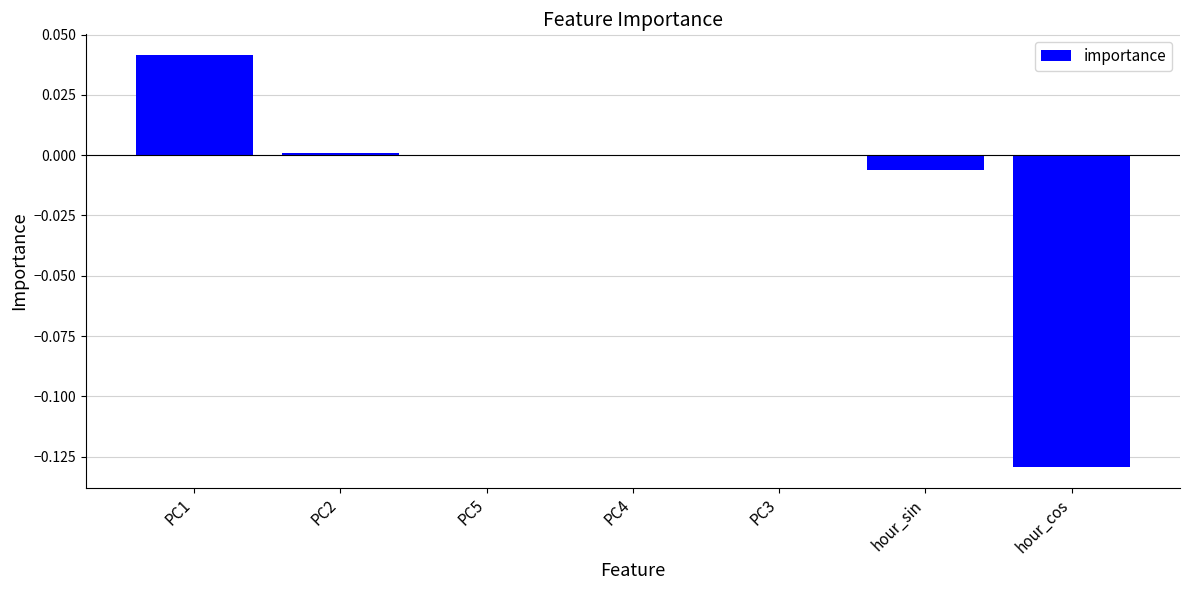

Are the bars grouped side by side (vs. stacked)?

No